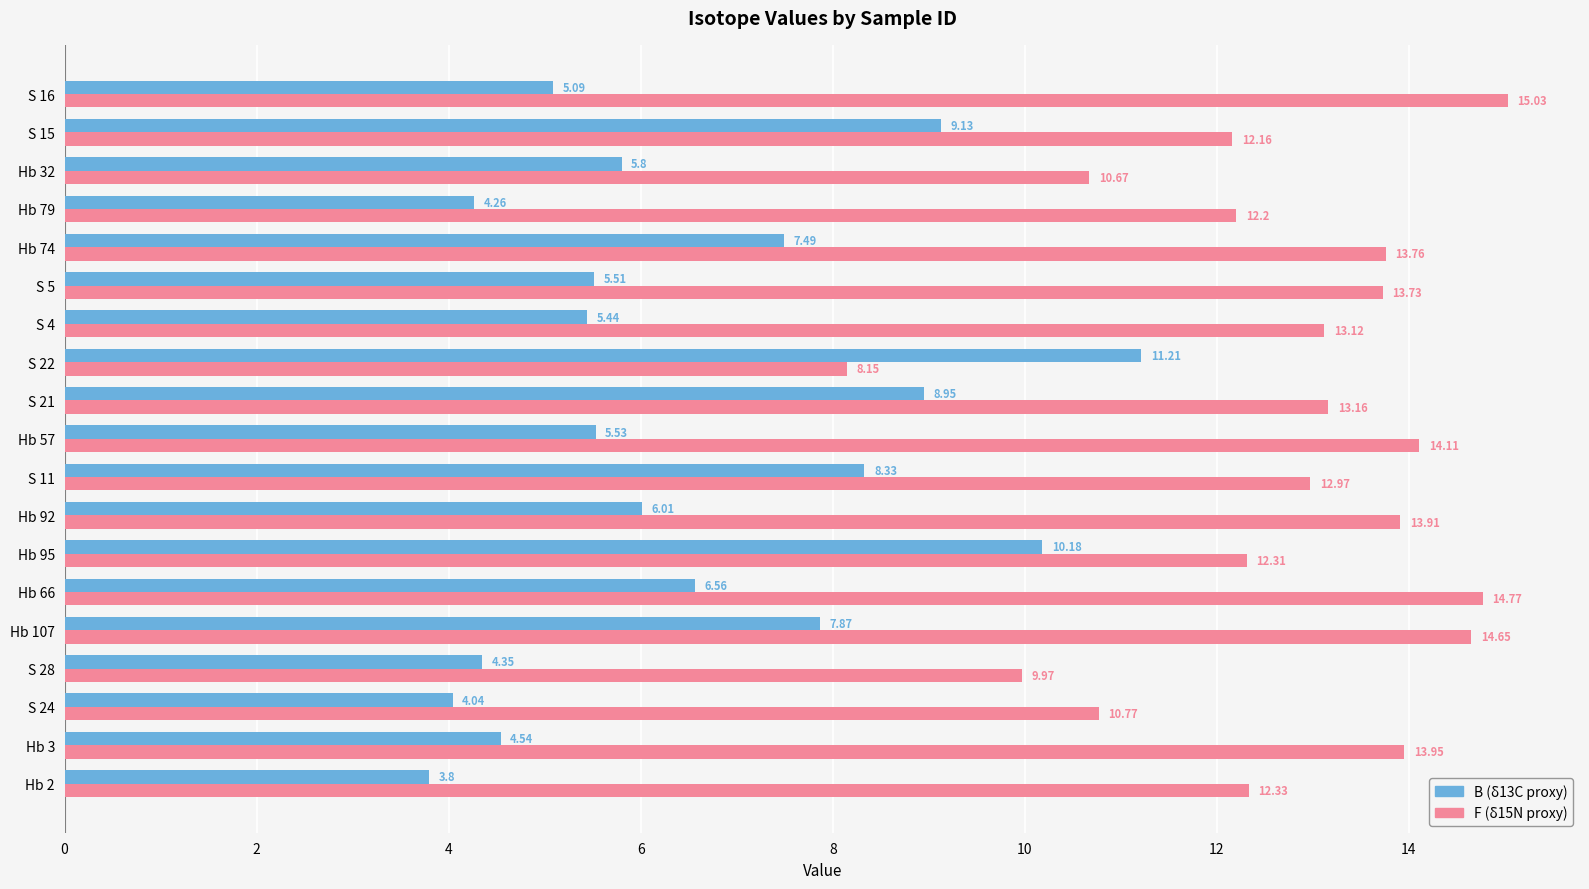

At which category is the sum across all series the highest?

Hb 107